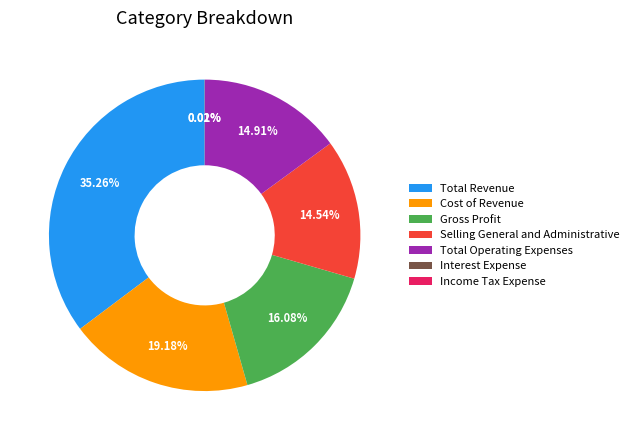

Is Total Revenue the majority of the pie?

No